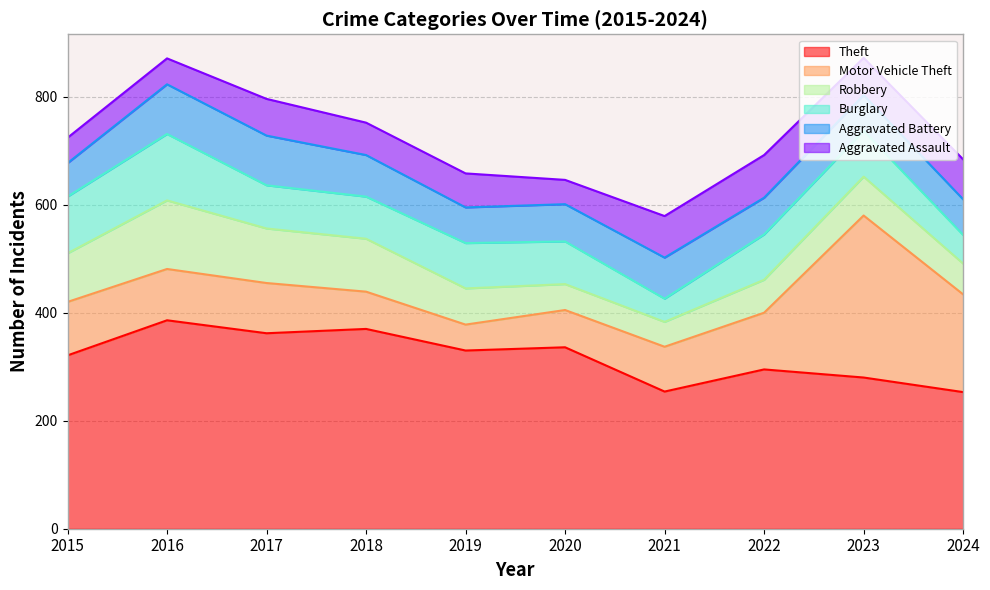

How many interior local peaks does the Aggravated Assault series have?

3